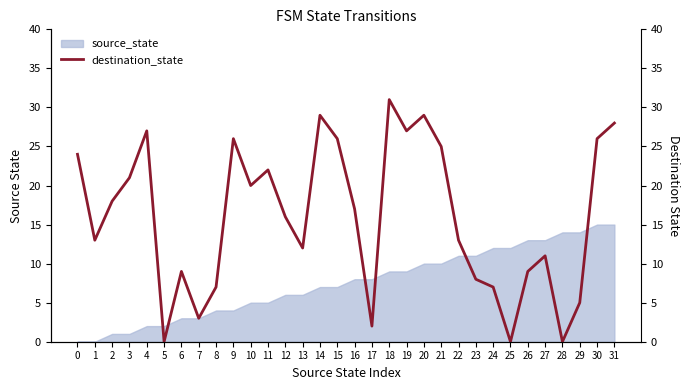

The source_state series shows 10 at 20. True or false?

True